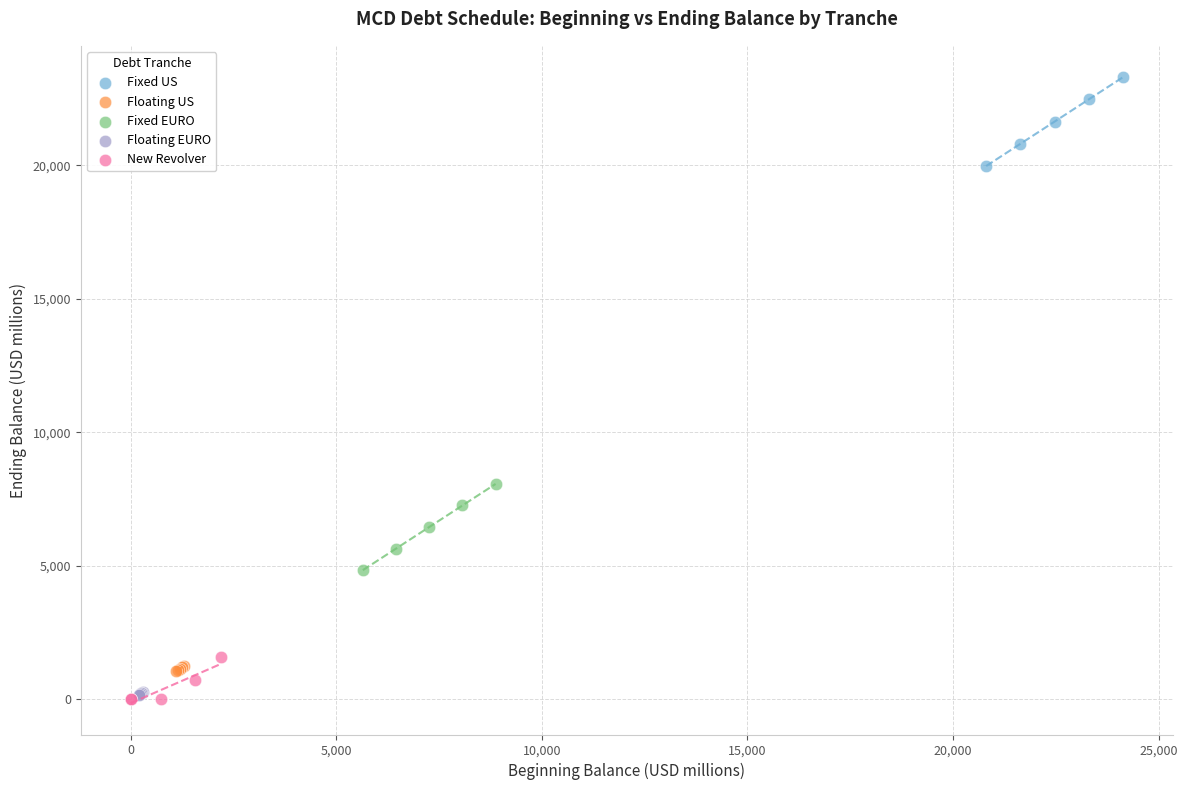

Which series reaches the maximum Y coordinate?

Fixed US